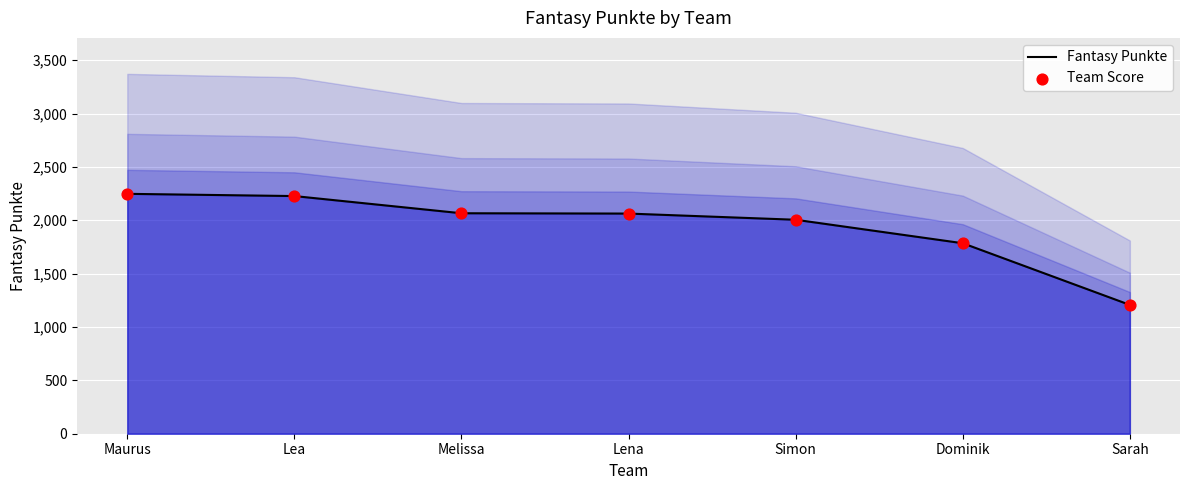

What are all the series names shown in the legend?

Fantasy Punkte, Team Score